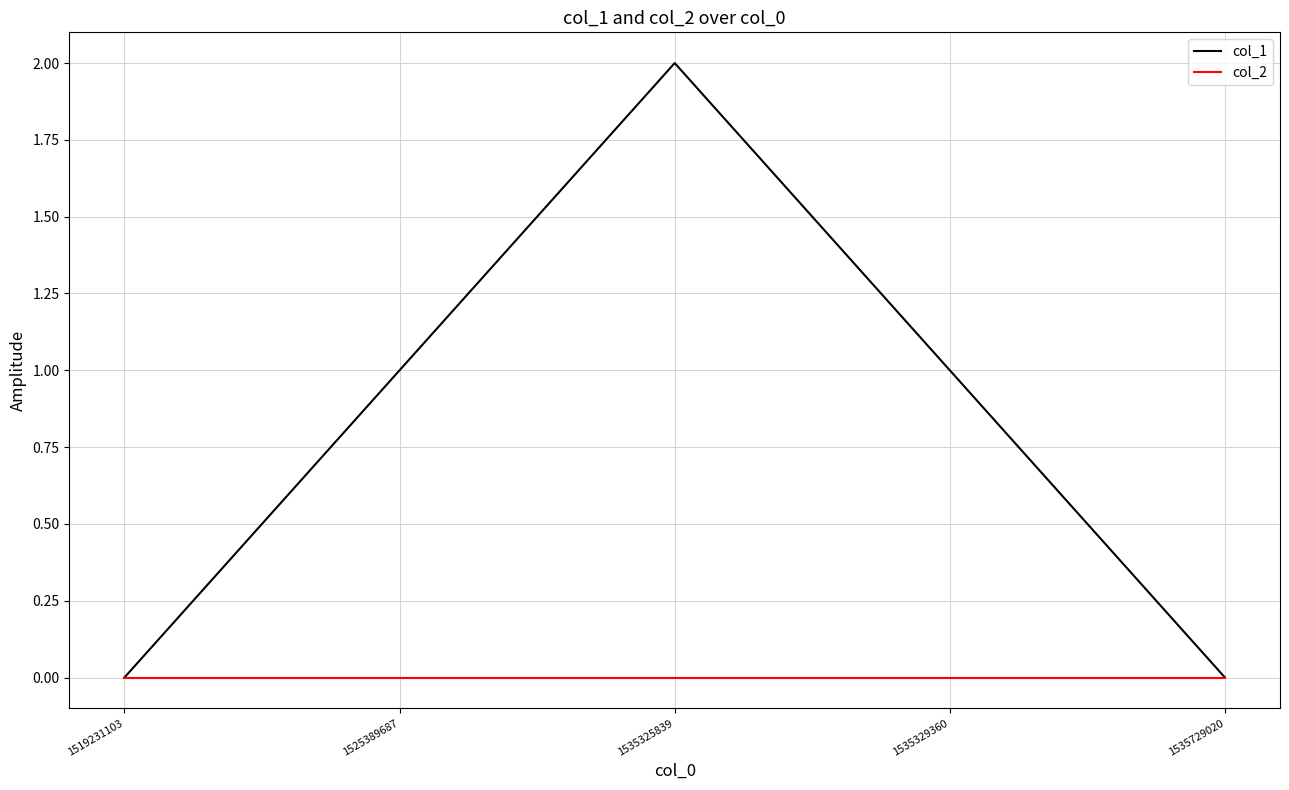

Count the number of data series in this chart.

2